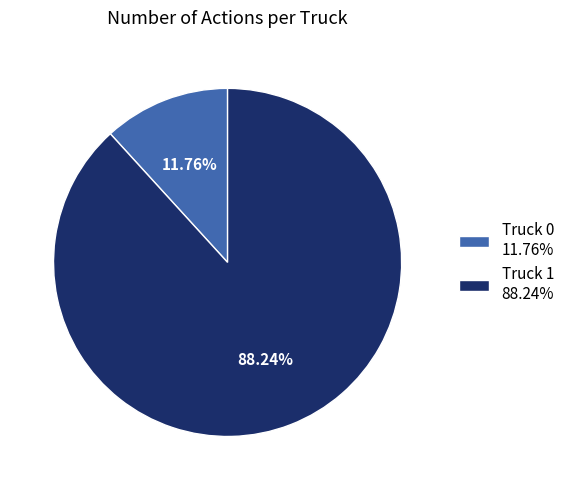

True or false: Truck 1 accounts for 94% of the total.

False